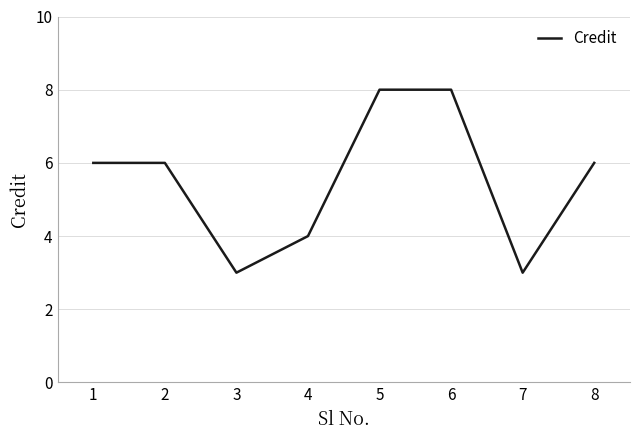

Reading right to left, transcribe all the data shown in this chart.

8=6	7=3	6=8	5=8	4=4	3=3	2=6	1=6